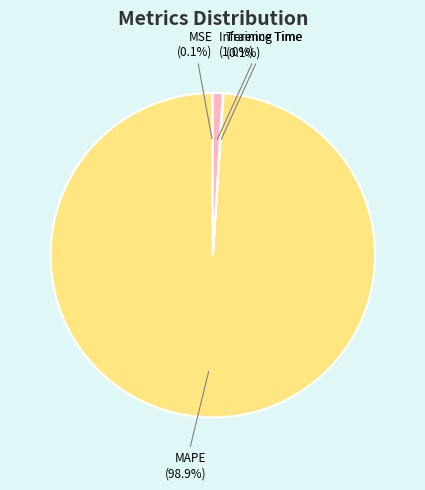

To the nearest percent, what is the difference between the largest and smallest slice percentages?

99%